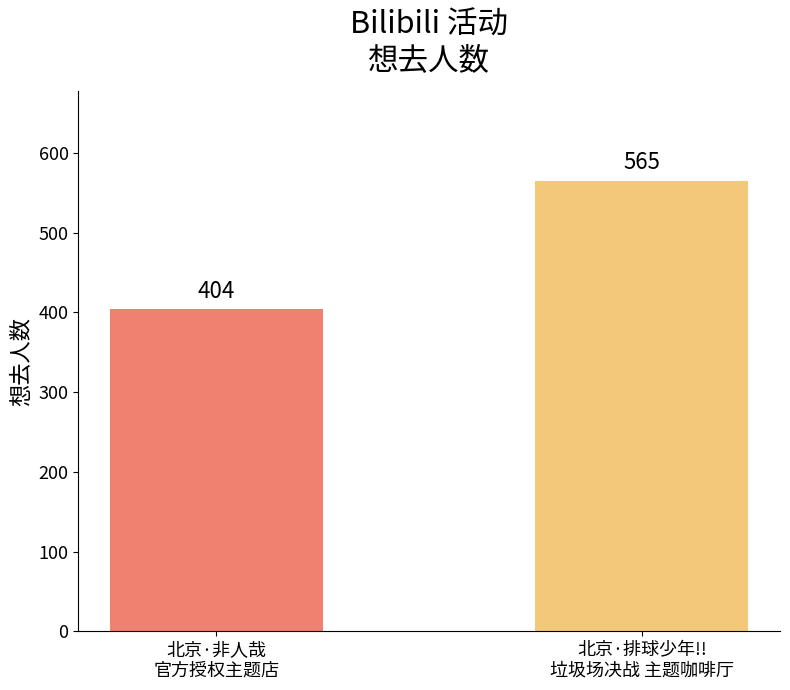

True or false: the data shows 99 at 北京·非人哉
官方授权主题店.

False